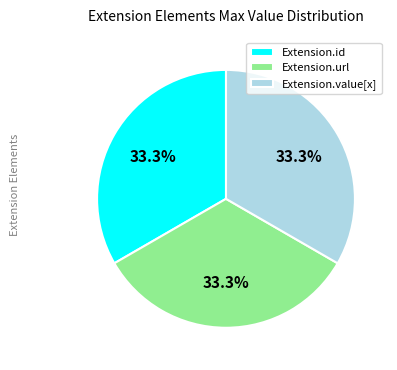

Does any single category account for the majority?

No